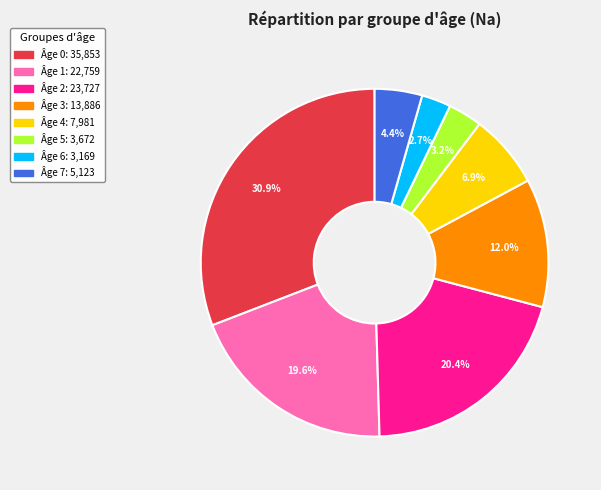

Does any single category account for the majority?

No